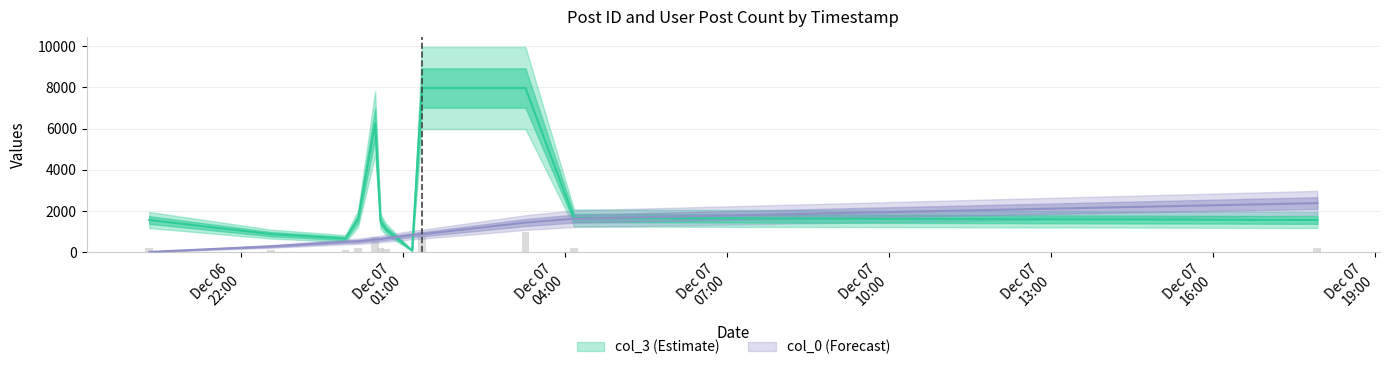

What is the label of the 3rd bar from the right?

2006-12-07 03:16:00